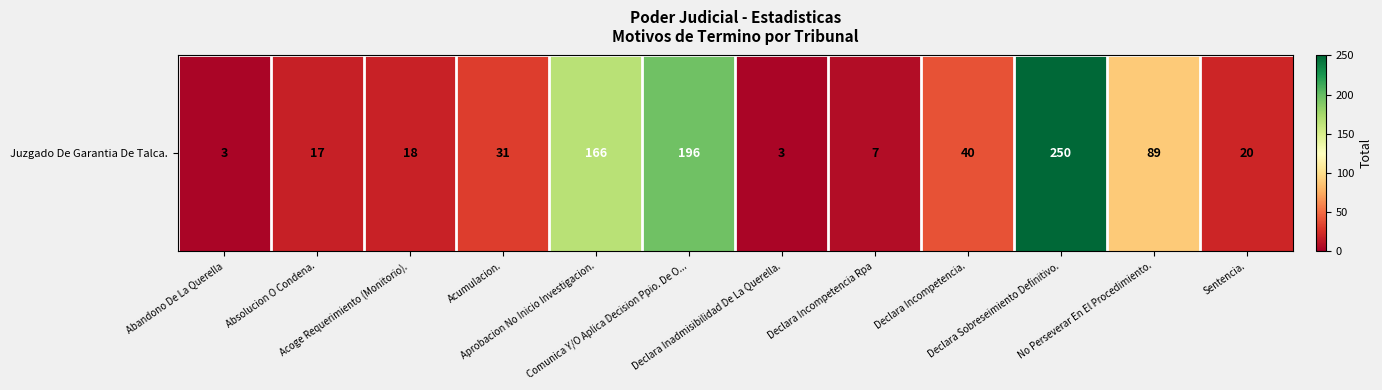

What is the difference between the values at Declara Sobreseimiento Definitivo. and Declara Incompetencia Rpa?

243